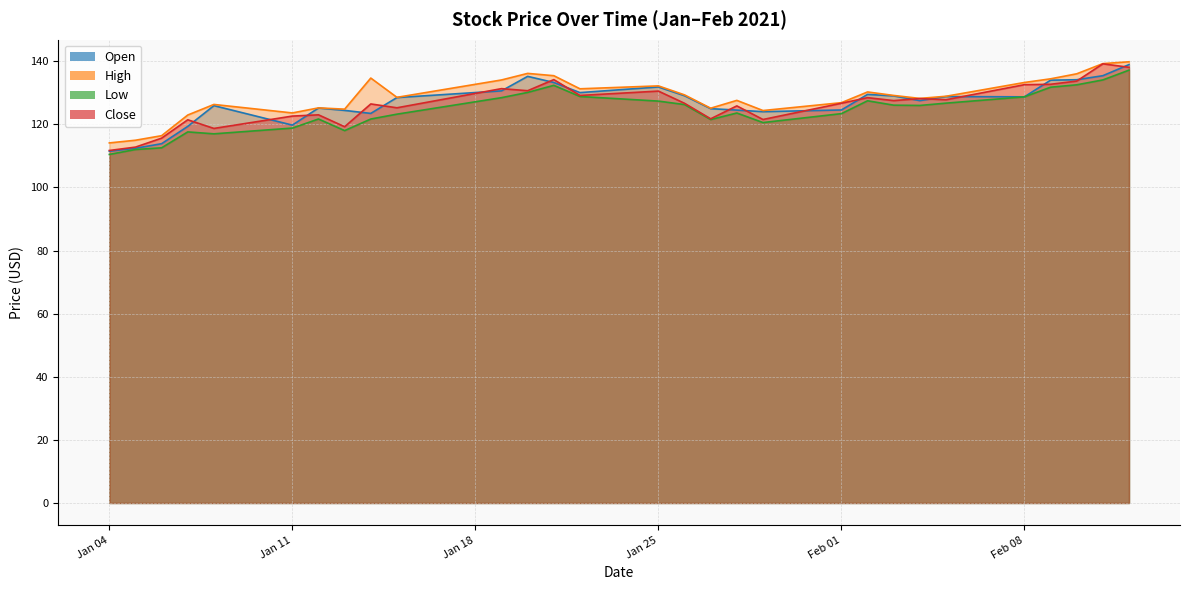

How many values in the Open series exceed 128?

15